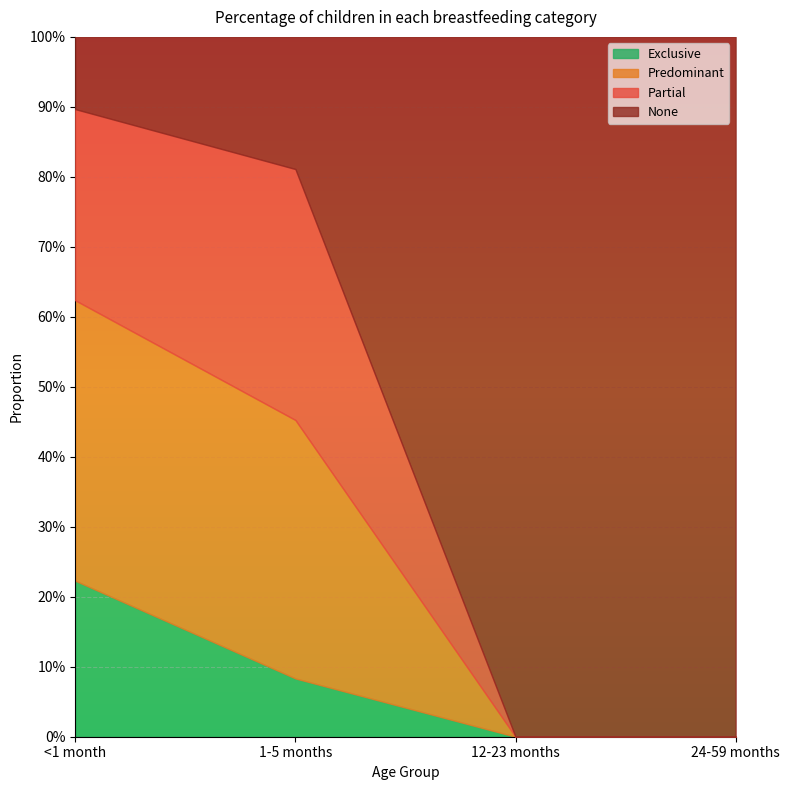

Is it true that Exclusive equals 0.0 at 24-59 months?

True